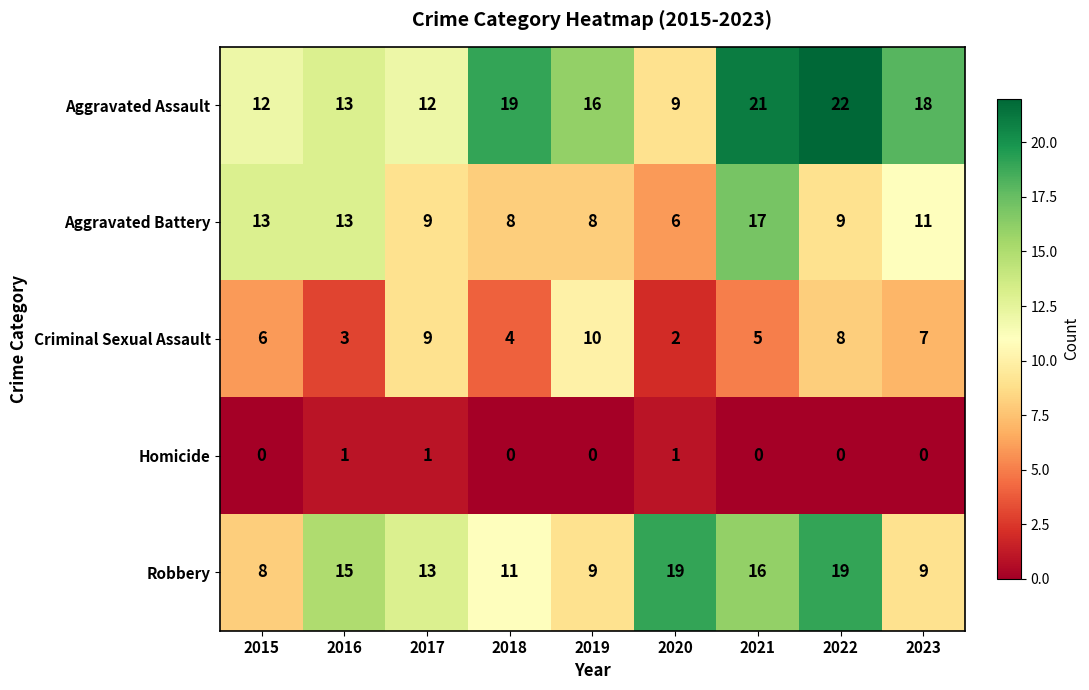

How many data points does each series have?

9